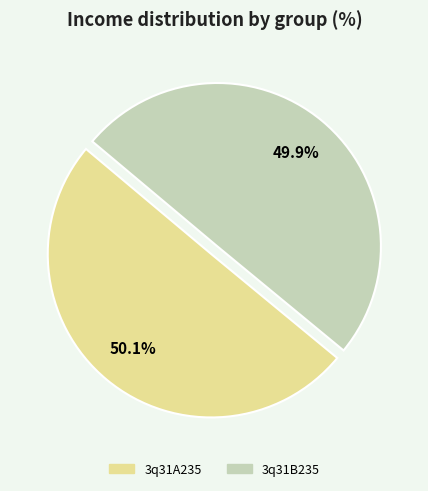

What percentage is the 3q31B235 slice, to the nearest percent?

50%